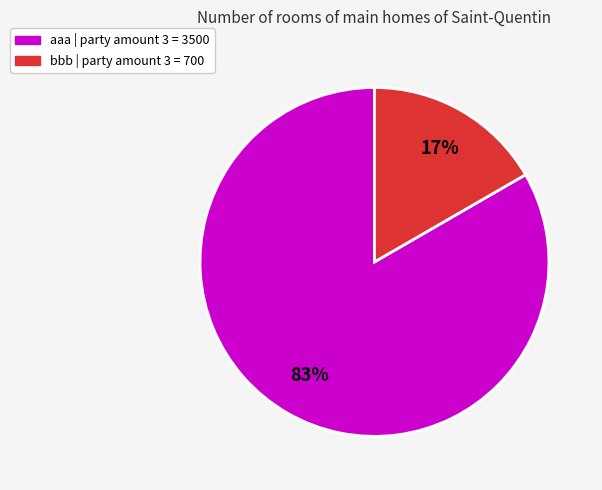

Do aaa and bbb together represent more than half of the pie?

Yes